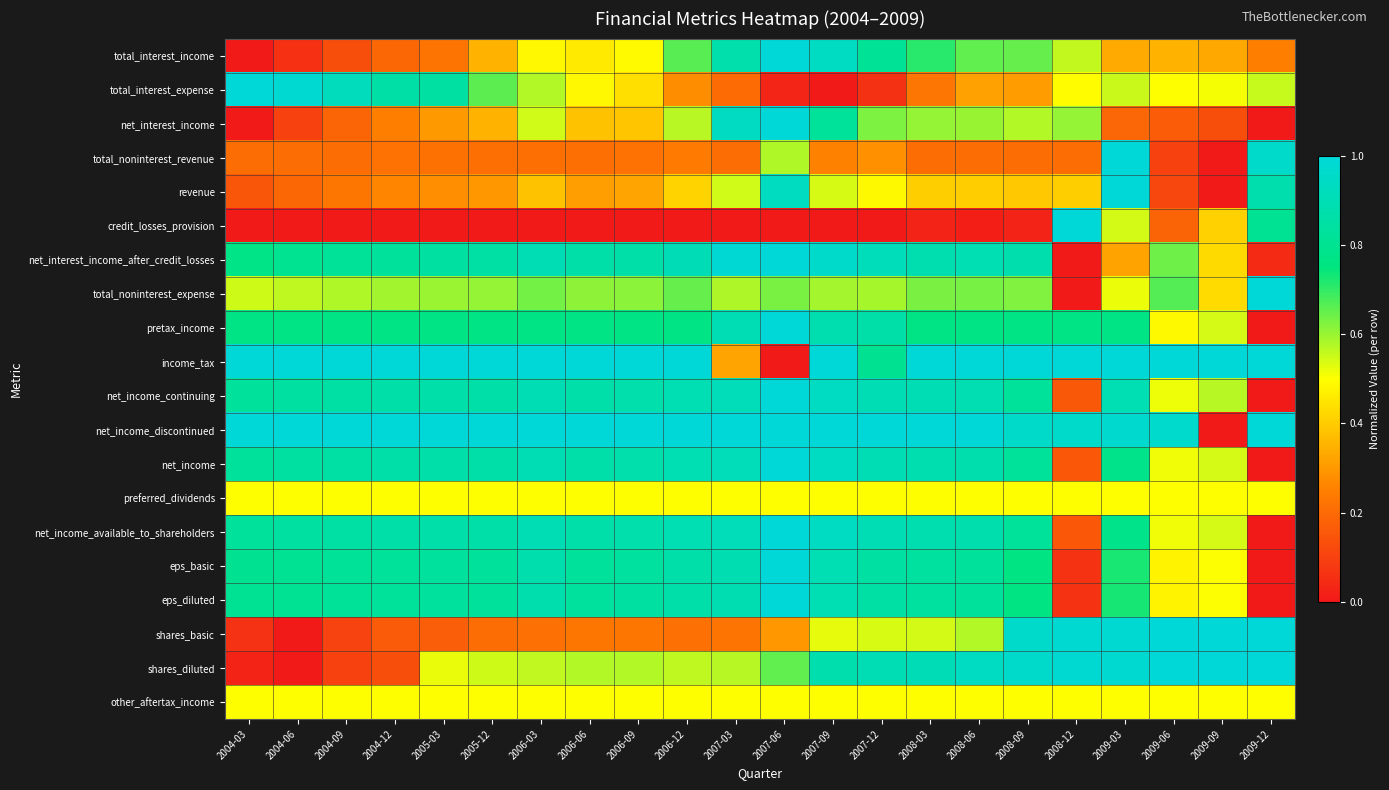

Between 2007-09 and 2008-09, which is larger?

2007-09